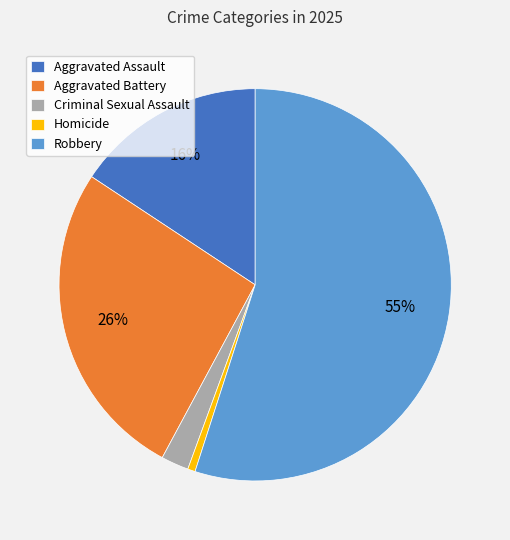

To the nearest percent, what is the combined percentage of Robbery and Homicide?

56%